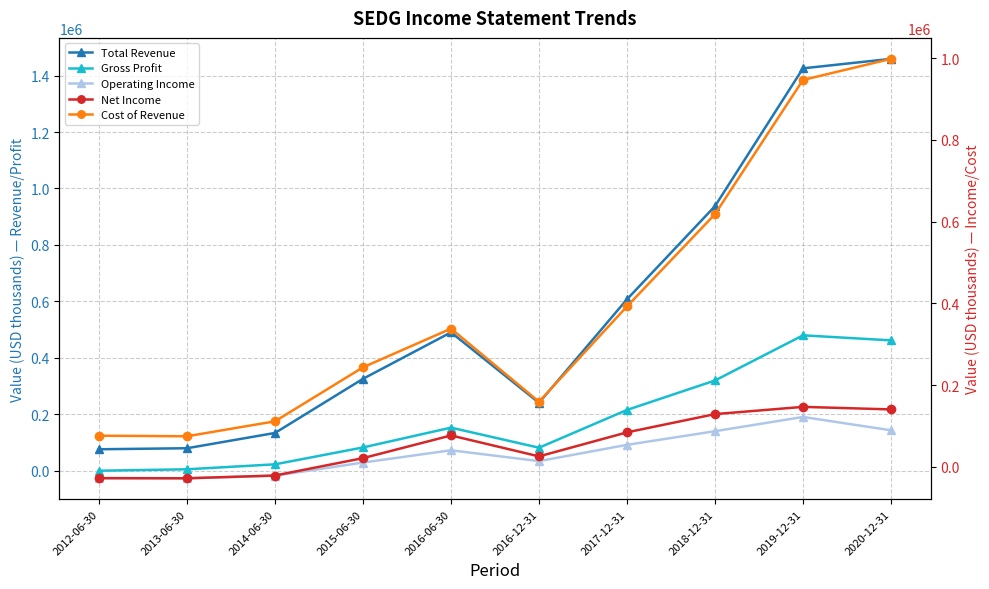

Reading right to left, extract all data points from this chart.

Total Revenue: 1459300	1425700	937200	607000	240000	489800	325100	133200	79000	75400
Gross Profit: 461400	479300	319200	214800	80900	152000	81800	22000	4400	-700
Operating Income: 142600	189900	139400	91100	33400	71800	28300	-18400	-27500	-27500
Net Income: 140300	146500	128800	84200	25400	76600	21100	-21400	-28200	-27800
Cost of Revenue: 997900	946300	618000	392300	159100	337900	243300	111200	74600	76000